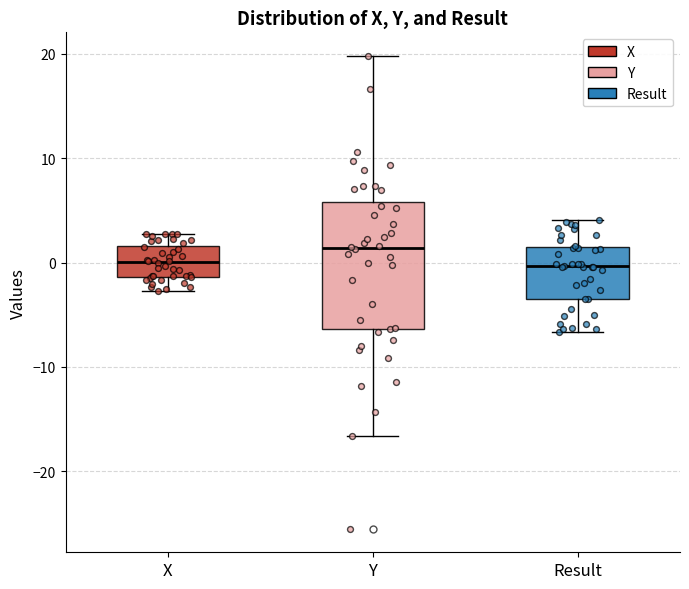

Reading left to right, transcribe this box plot: for each box, give where its median line is, the range the box spans, and where its two whiskers end, as read against the y-axis. The values are not printed on the chart, so give them approximately, as read against the axis.

X: median 0, box -1 to 2, whiskers -3 to 3
Y: median 1, box -6 to 6, whiskers -17 to 20
Result: median 0, box -3 to 1, whiskers -7 to 4